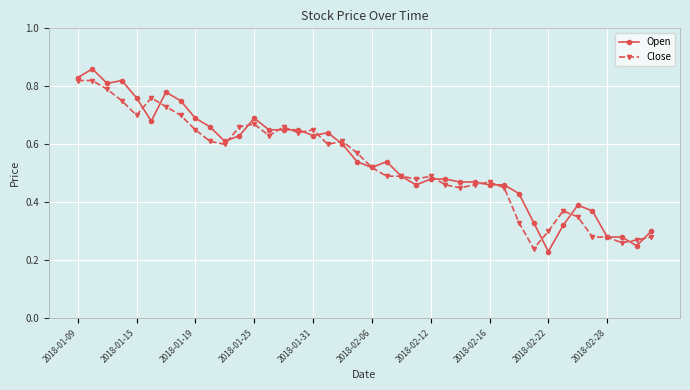

At how many categories does at least one series exceed 0?

40